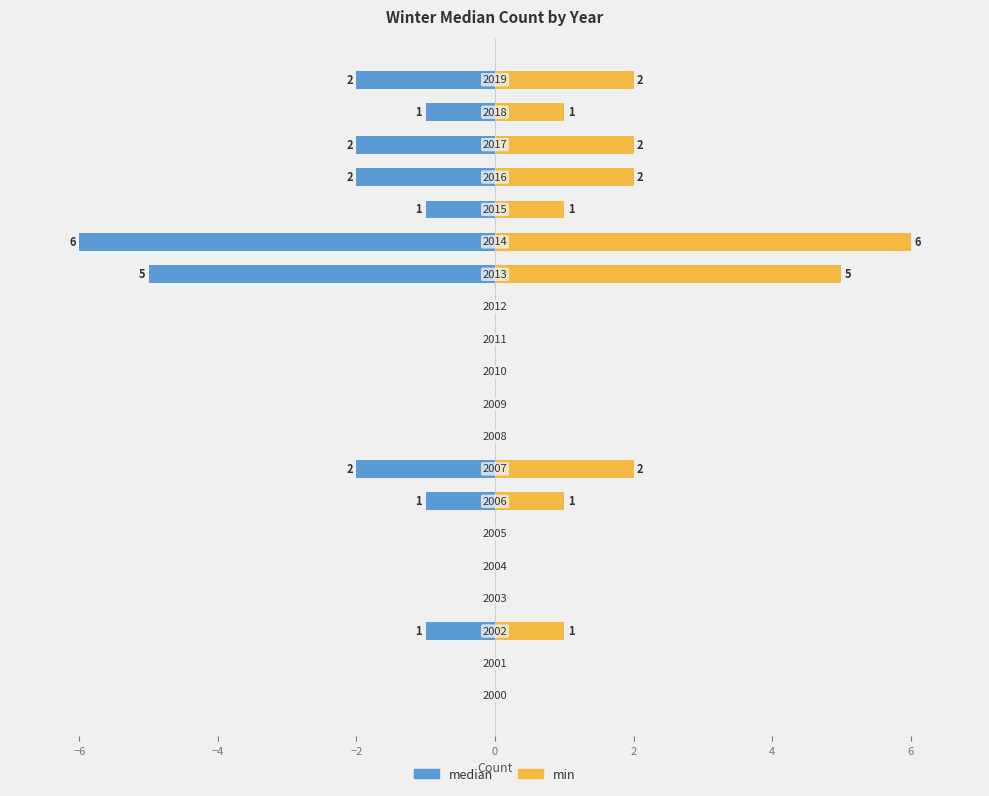

The median series shows -2 at 19. True or false?

True